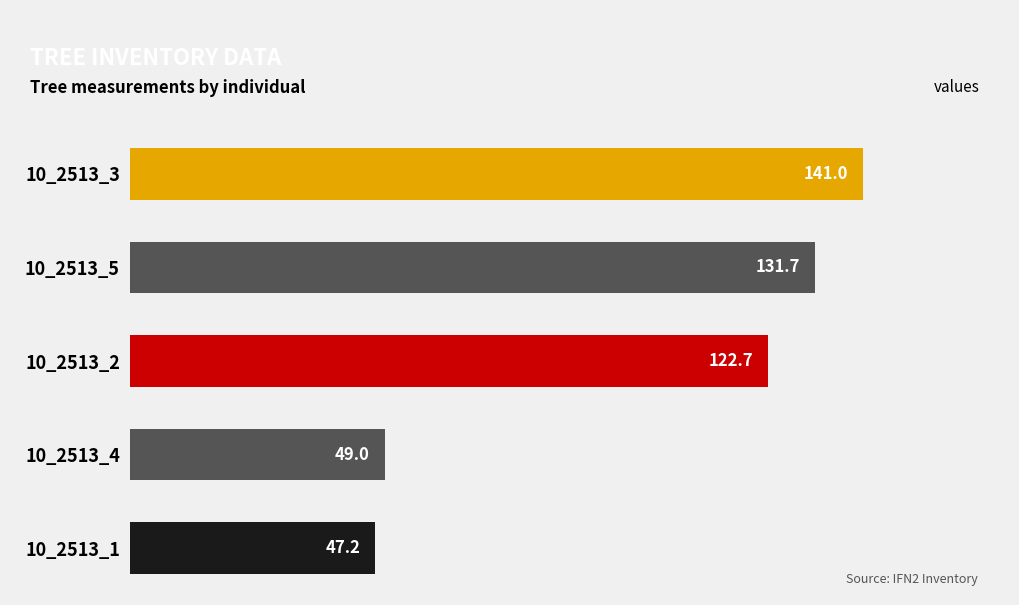

What is the sum of the values at 10_2513_3 and 10_2513_1?

188.2